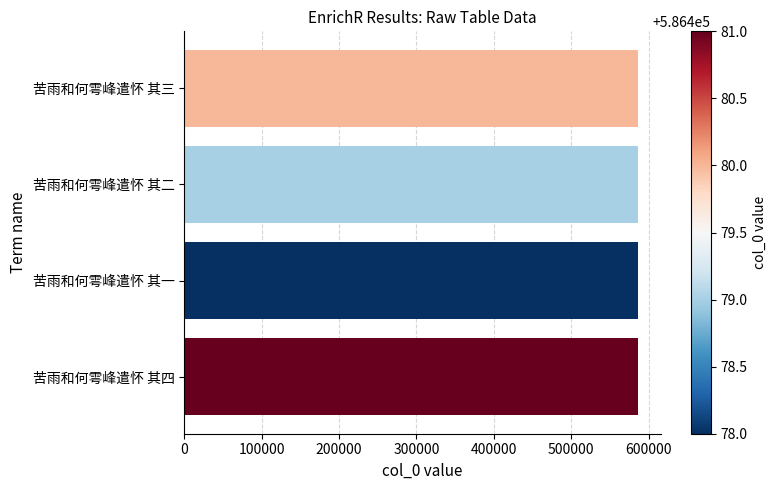

What is the approximate value at 苦雨和何雩峰遣怀 其三?

586480